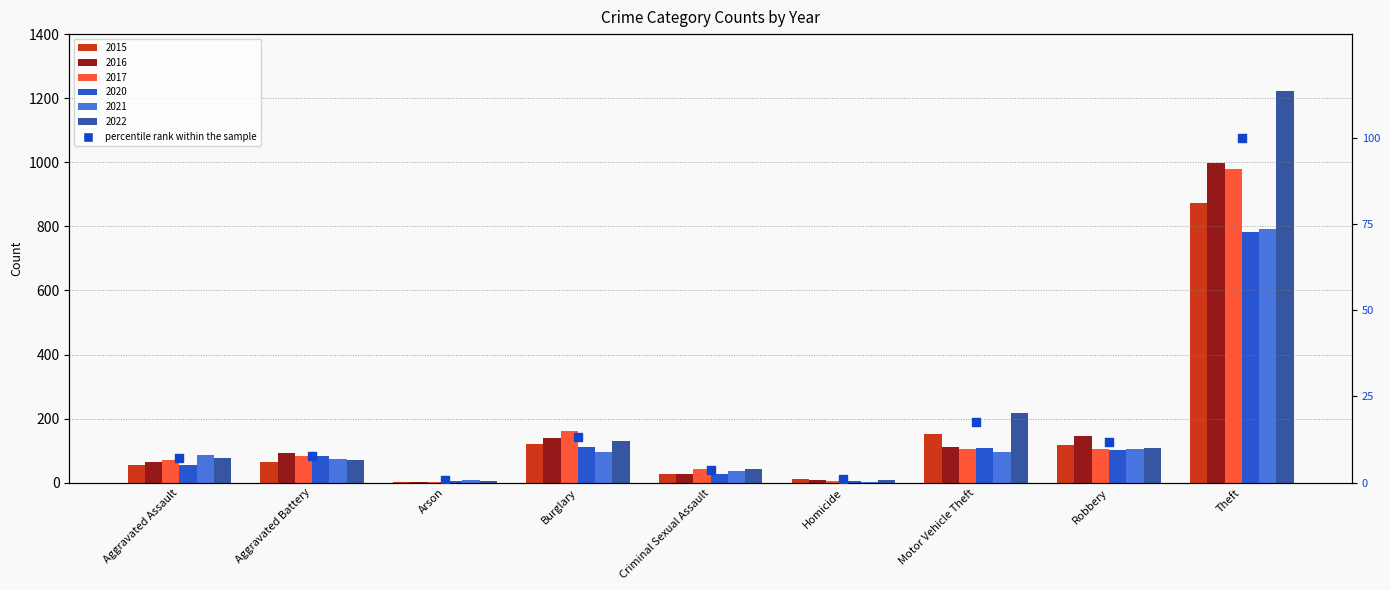

Which has a higher value, Robbery or Homicide?

Robbery